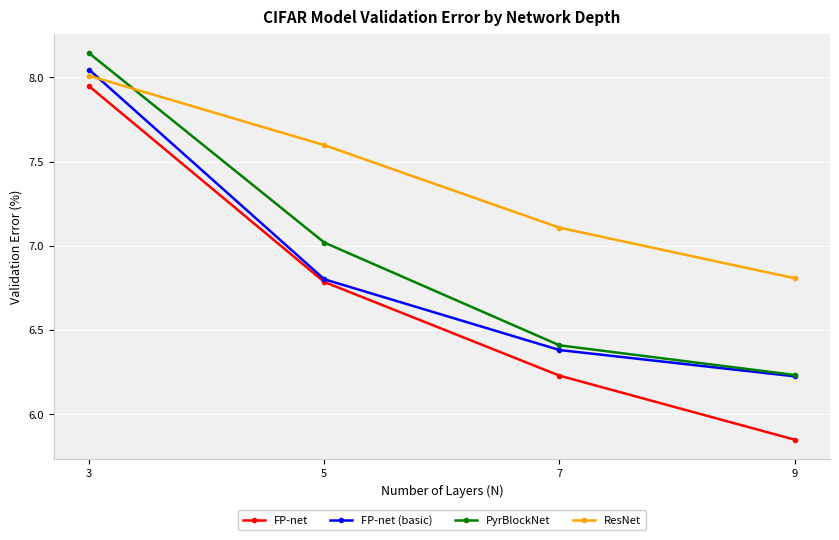

Read the FP-net (basic) value at 5.

6.8